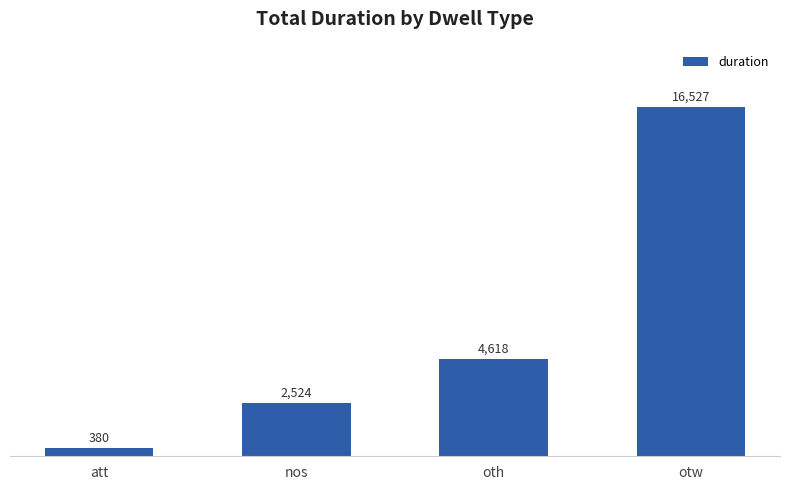

What is the value of the 1st bar from the left?

380